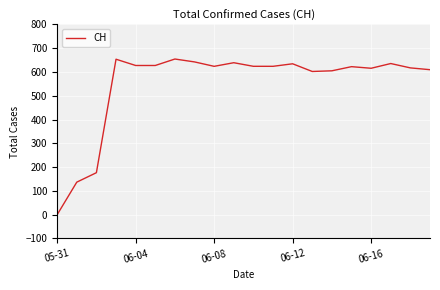

What is the maximum value shown in the chart?

654.7